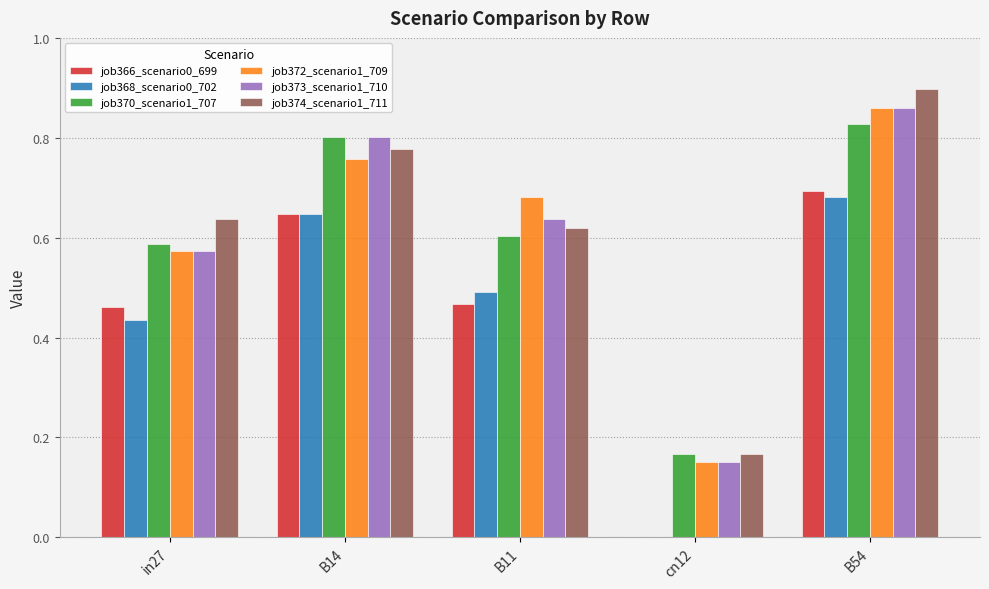

Are the bars horizontal?

No